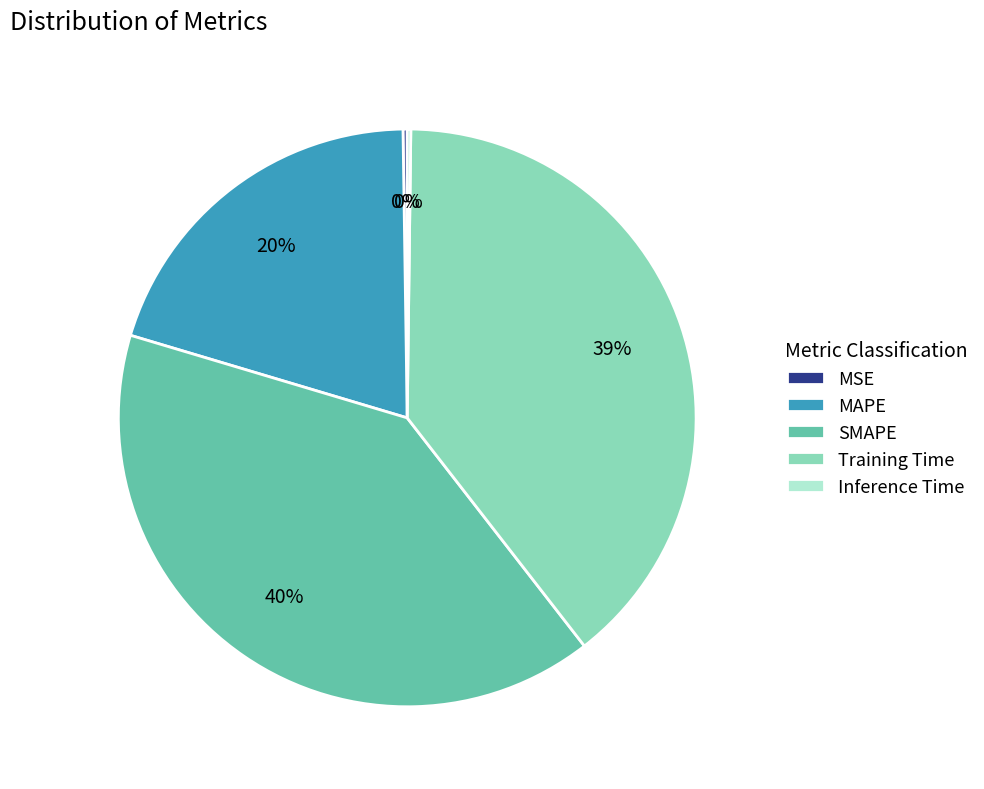

To the nearest percent, what is the average slice percentage?

20%